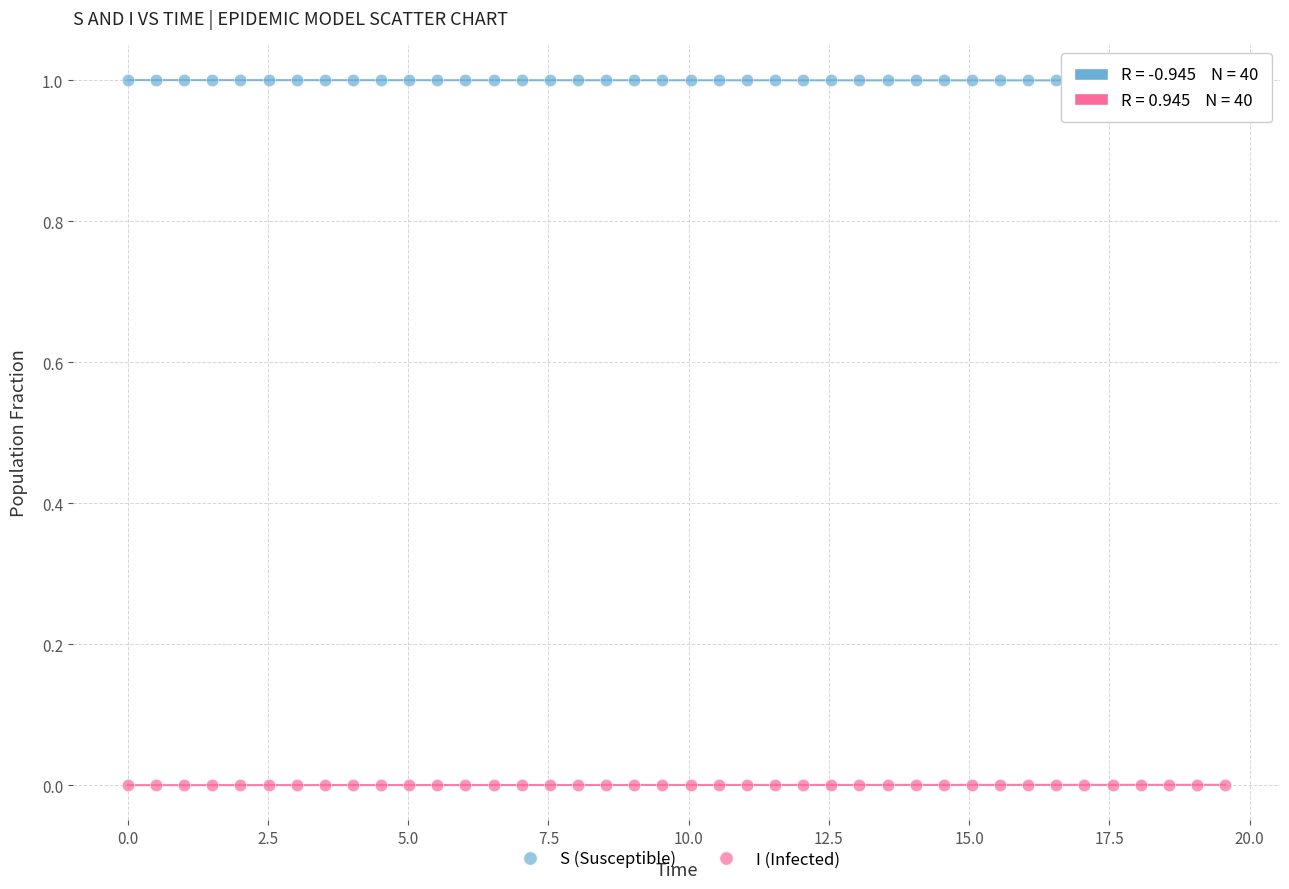

Across all data points, what is the range of Y values (max minus min)?

1.0